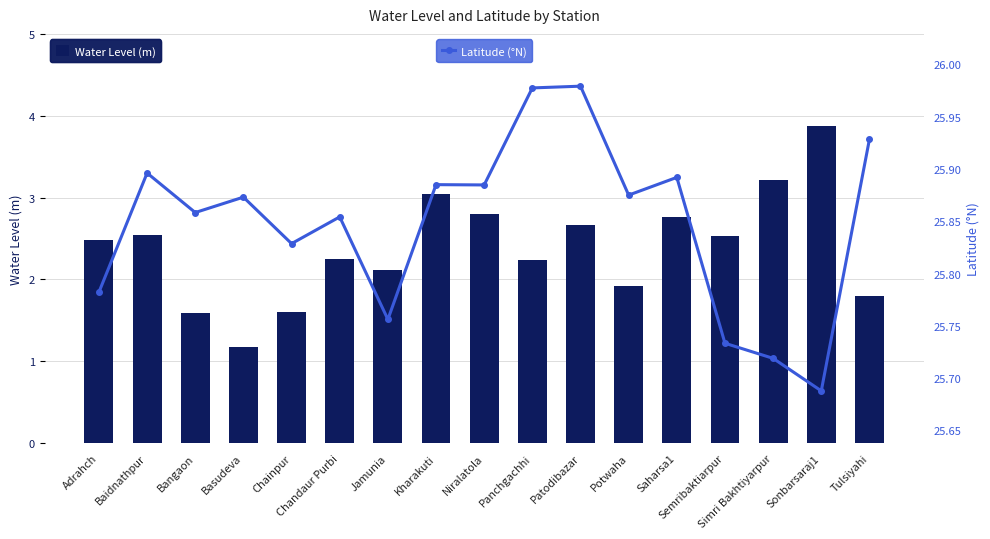

Rank the categories by lat value from lowest to highest.

Sonbarsaraj1, Simri Bakhtiyarpur, Semribaktiarpur, Jamunia, Adrahch, Chainpur, Chandaur Purbi, Bangaon, Basudeva, Potwaha, Niralatola, Kharakuti, Saharsa1, Baidnathpur, Tulsiyahi, Panchgachhi, Patodibazar